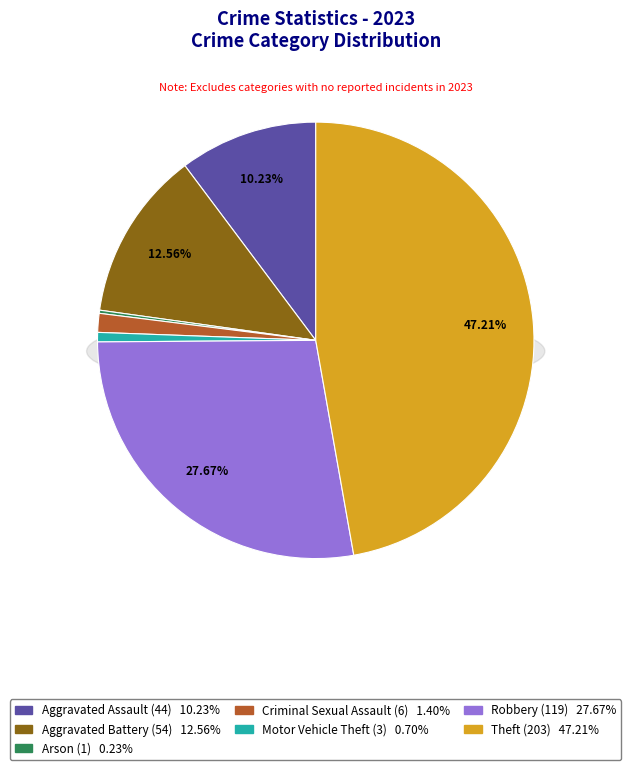

What percentage is the Theft slice, to the nearest percent?

47%